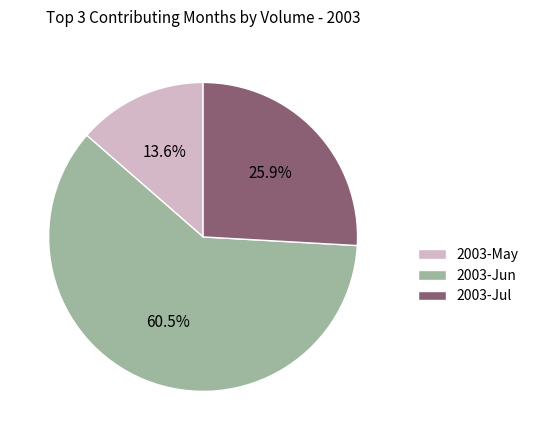

Between 2003-Jul and 2003-Jun, which is larger?

2003-Jun